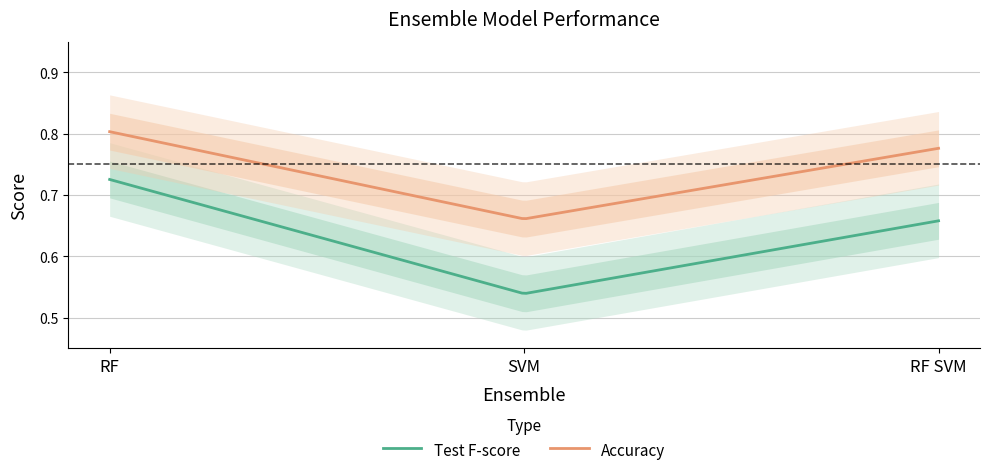

What is the label of the 1st point from the left?

RF